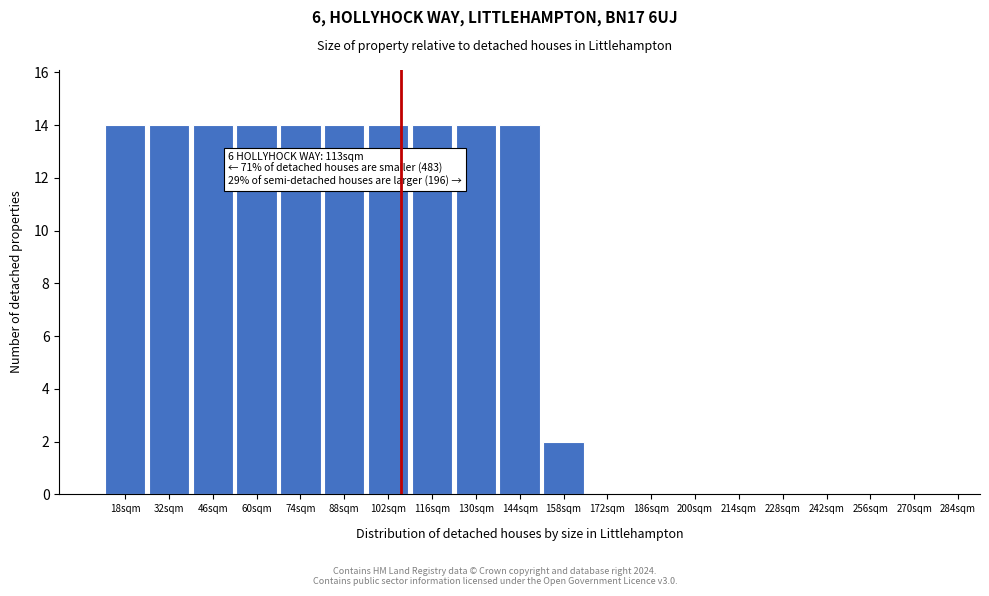

Reading left to right, what are all the values shown in this chart?

18sqm=14	32sqm=14	46sqm=14	60sqm=14	74sqm=14	88sqm=14	102sqm=14	116sqm=14	130sqm=14	144sqm=14	158sqm=2	172sqm=0	186sqm=0	200sqm=0	214sqm=0	228sqm=0	242sqm=0	256sqm=0	270sqm=0	284sqm=0